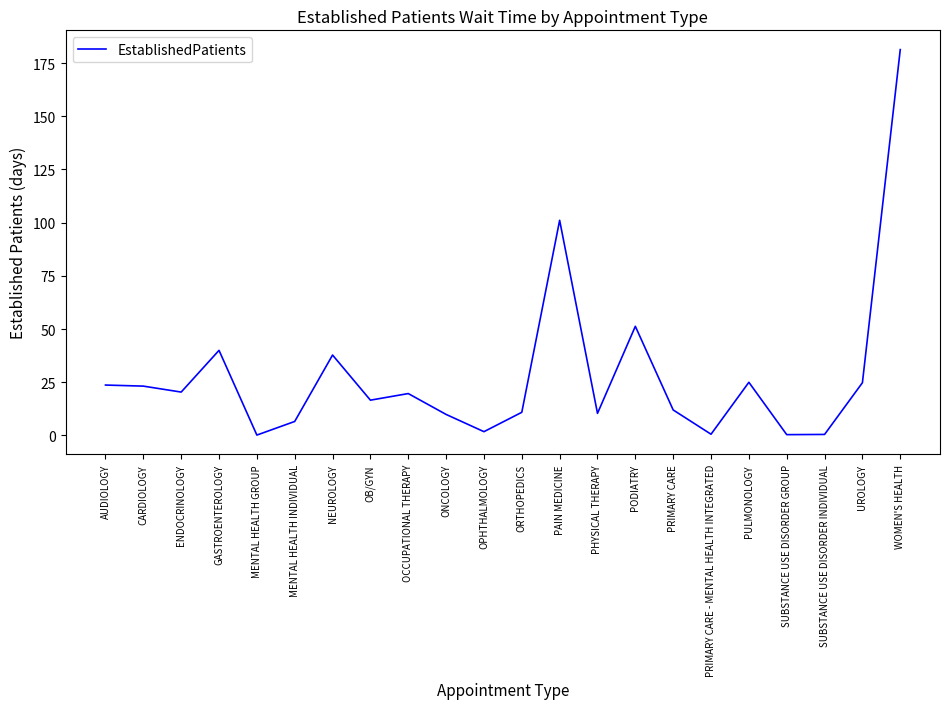

How many lines are shown in the chart?

1